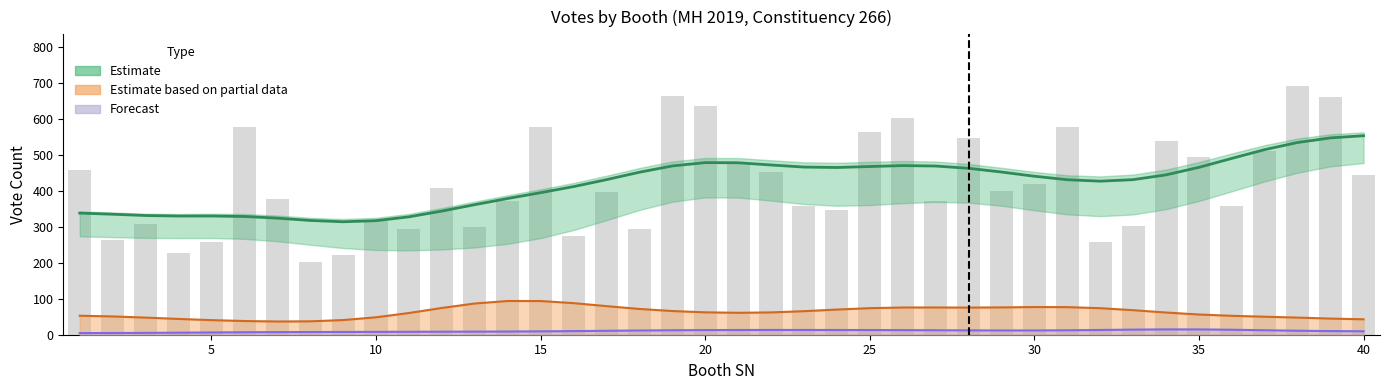

Read the NCP_line value at 40.

40.7